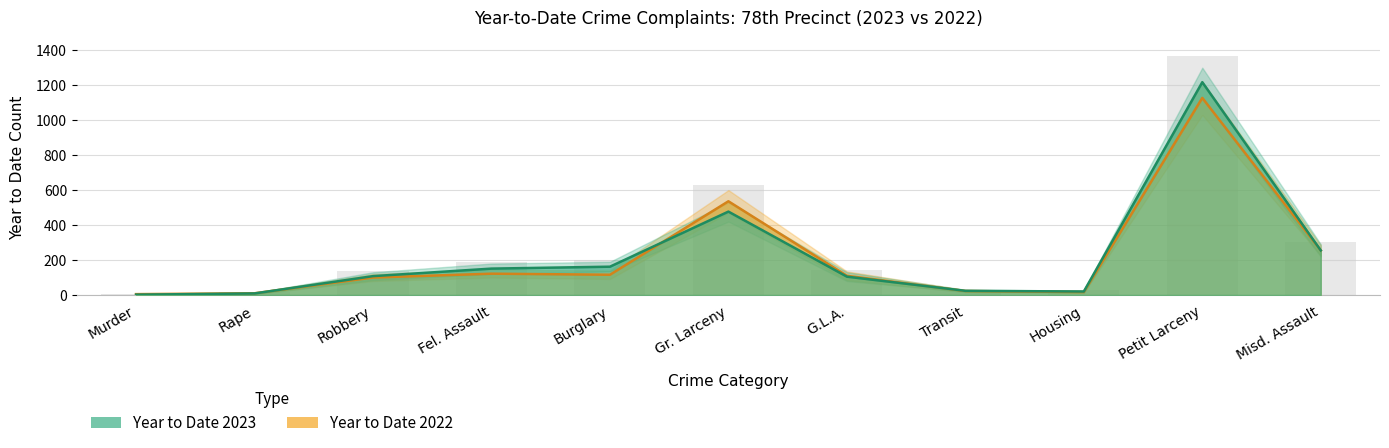

Reading left to right, what are all the values shown in this chart?

Year to Date 2023: Murder=2	Rape=9	Robbery=108	Fel. Assault=151	Burglary=162	Gr. Larceny=477	G.L.A.=105	Transit=24	Housing=20	Petit Larceny=1217	Misd. Assault=255
Year to Date 2022: Murder=5	Rape=10	Robbery=100	Fel. Assault=122	Burglary=116	Gr. Larceny=536	G.L.A.=110	Transit=23	Housing=17	Petit Larceny=1127	Misd. Assault=255